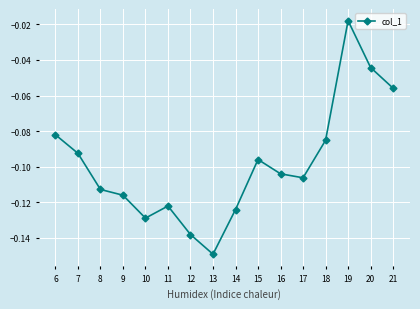

Which has a higher value, 18 or 11?

18